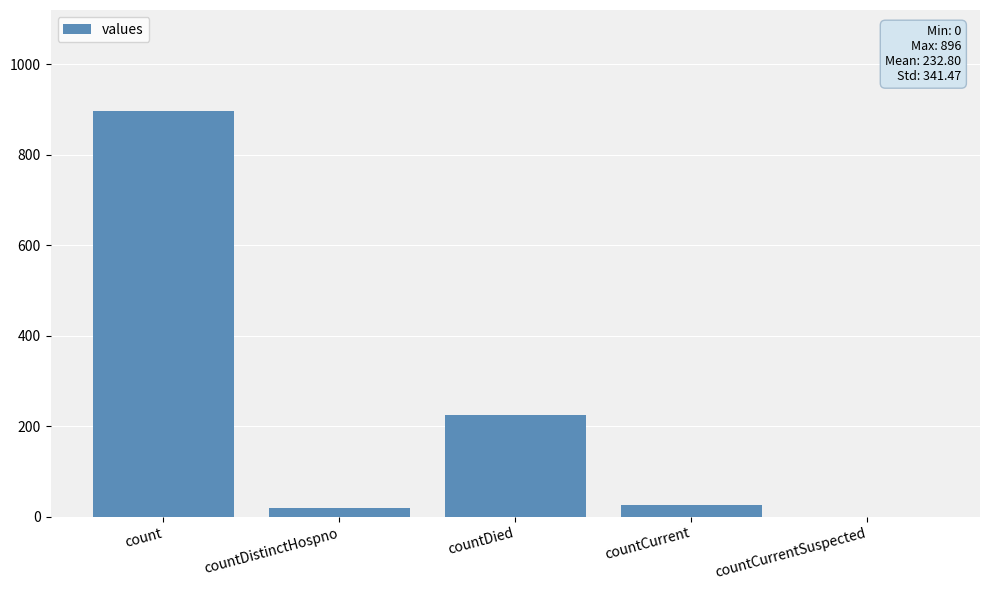

Reading left to right, transcribe all the data shown in this chart.

count=896	countDistinctHospno=19	countDied=224	countCurrent=25	countCurrentSuspected=0